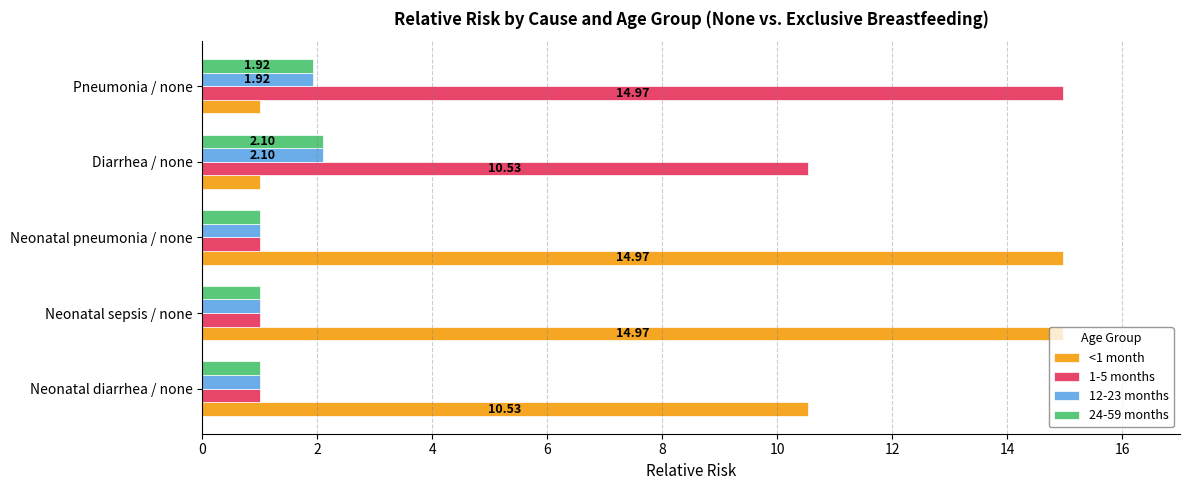

What is the spread (max minus min) of values at Neonatal diarrhea / none?

9.5